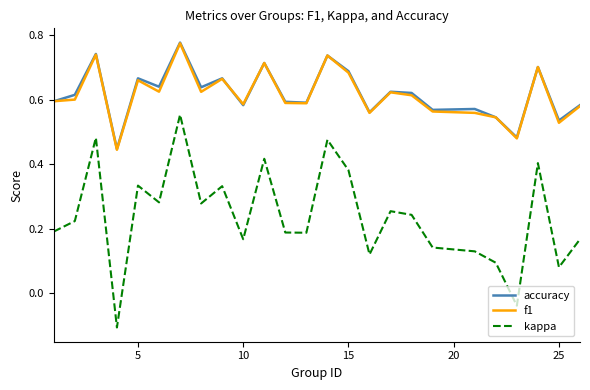

True or false: kappa and f1 intersect in this chart.

False